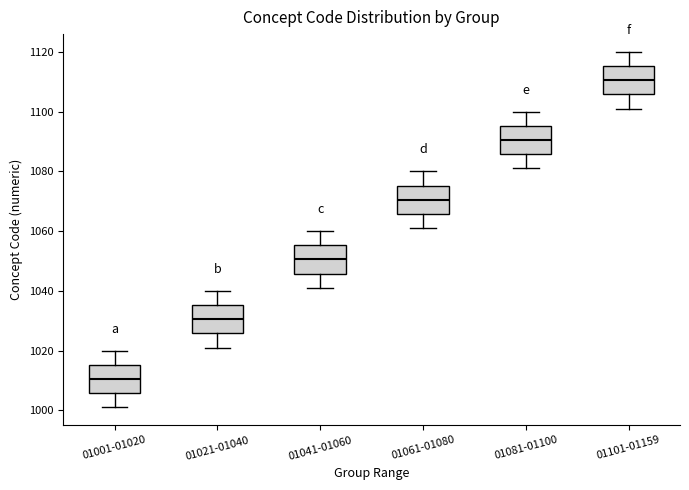

Where is the lower edge of the box for 01061-01080 on the y-axis? The values are not printed on the chart, so give them approximately, as read against the axis.

1066